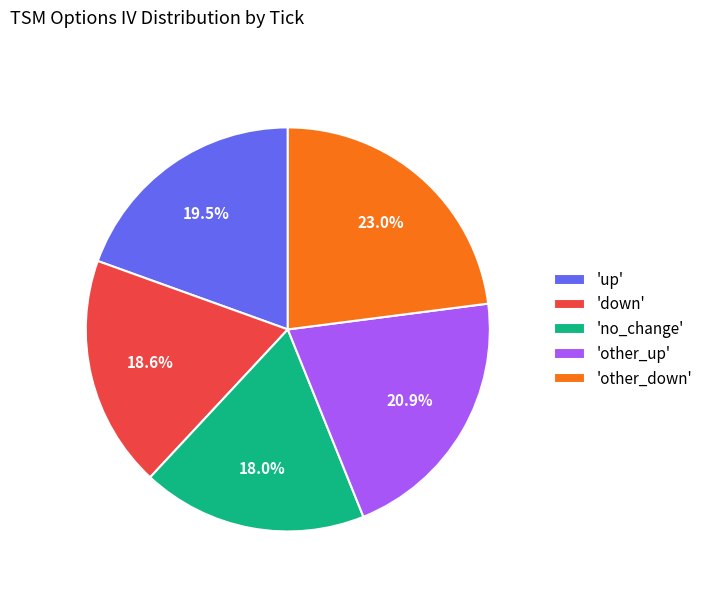

Which has a higher value, 'other_up' or 'other_down'?

'other_down'